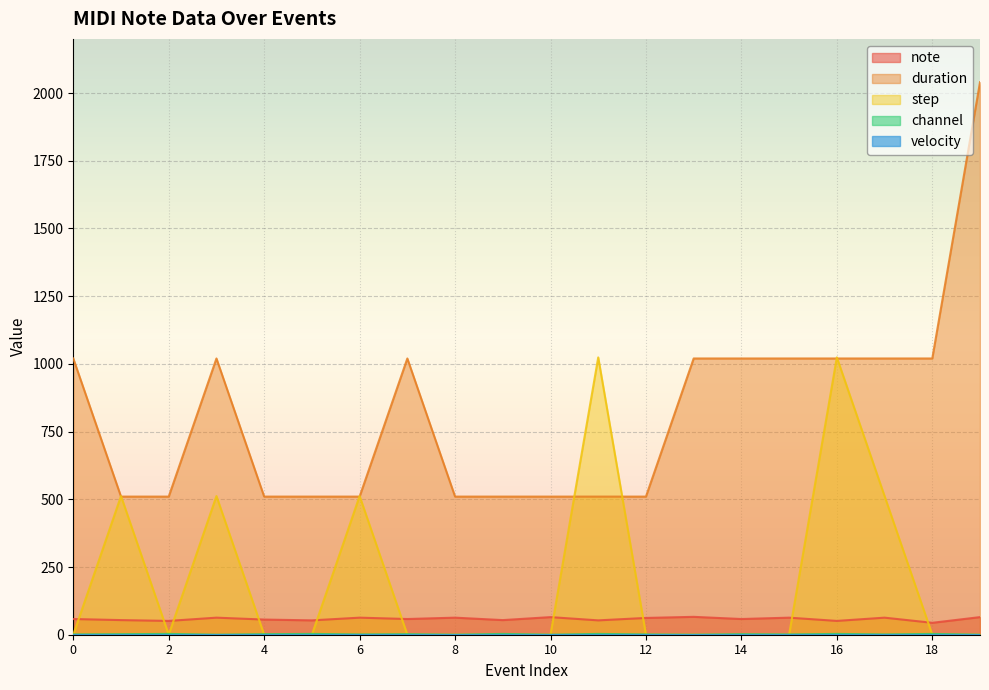

How many categories are shown in the chart?

20